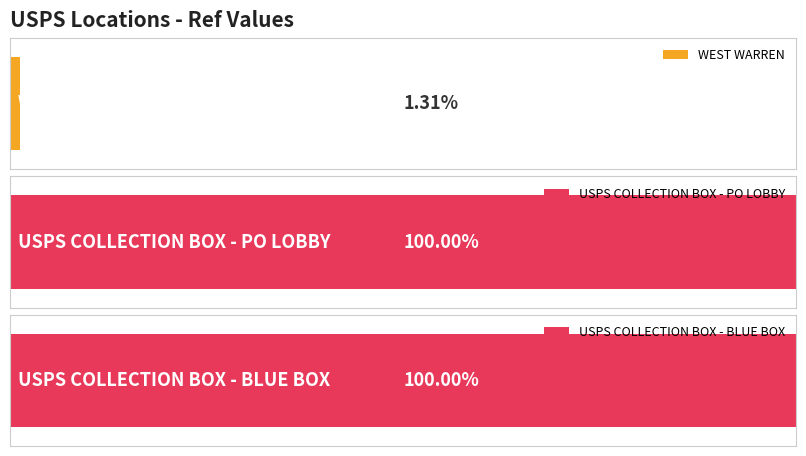

The chart shows a value of 109200002 at USPS COLLECTION BOX - PO LOBBY. True or false?

True